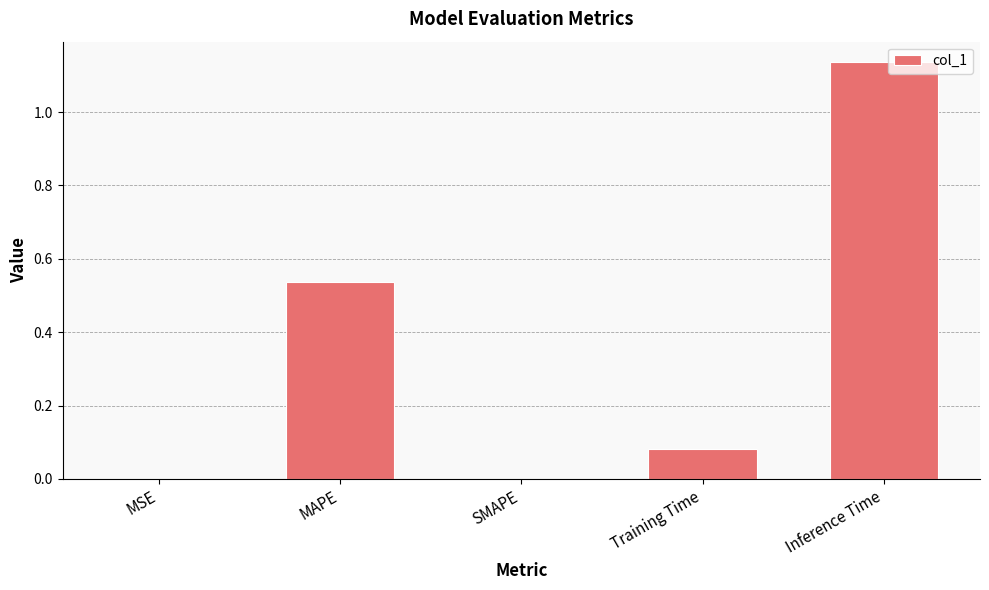

Which category has the highest value across all series?

Inference Time